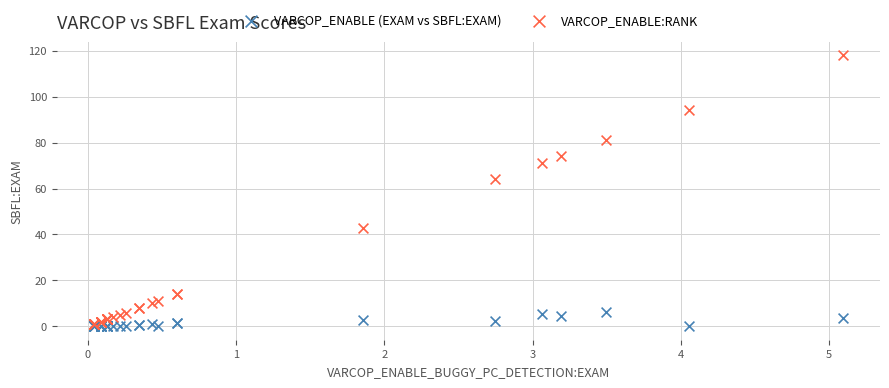

Which series has the largest Y range (max minus min)?

VARCOP_ENABLE:RANK